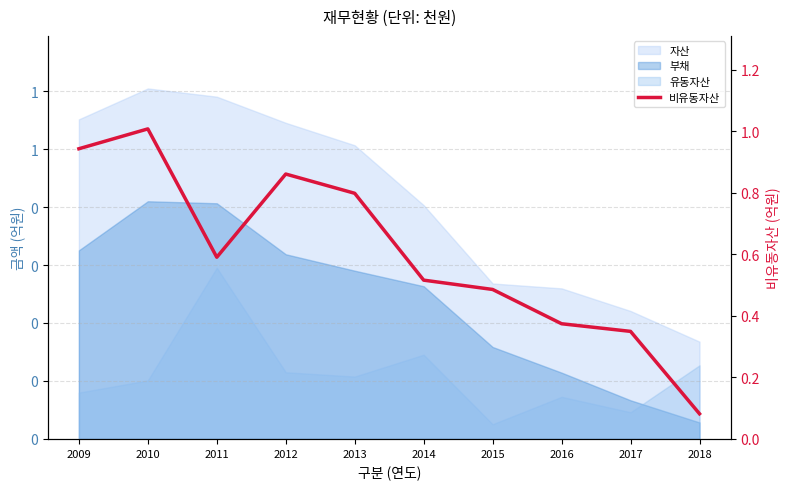

True or false: the data has more than 2 interior local peaks.

False